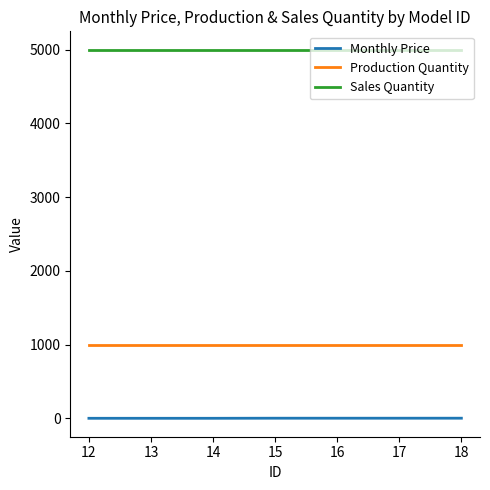

Rank the series at 17 from highest to lowest value.

Sales Quantity, Production Quantity, Monthly Price